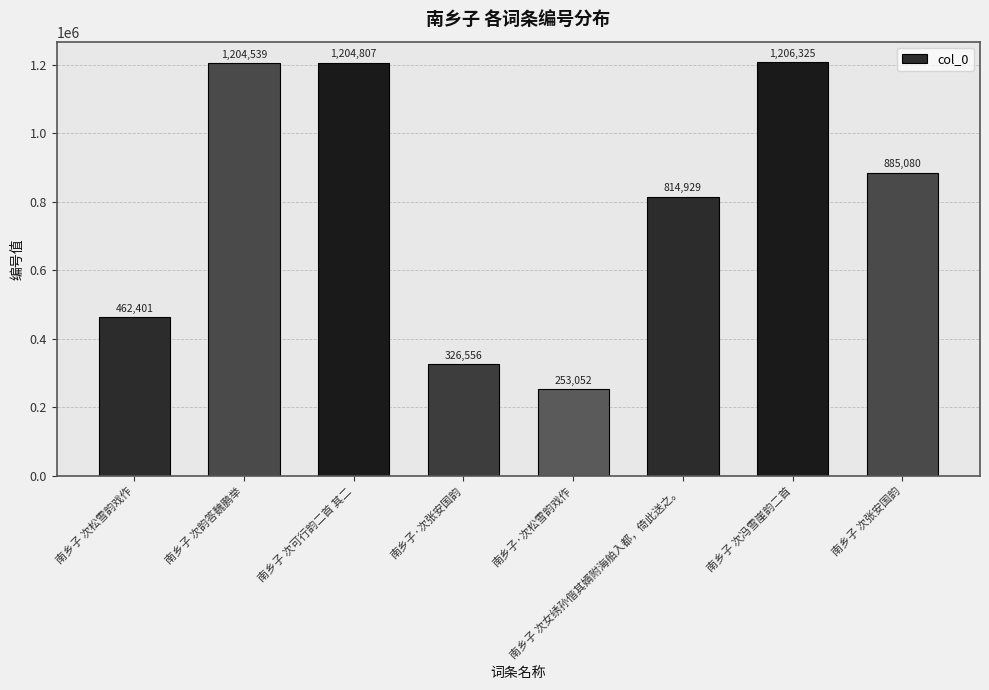

What is the maximum value shown in the chart?

1206325